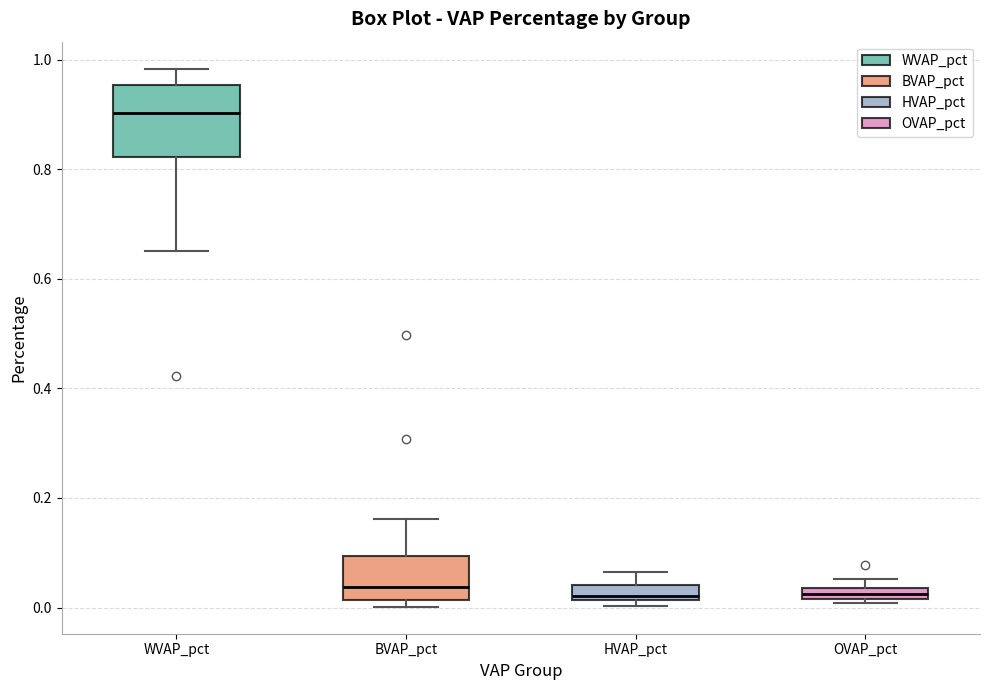

Comparing the boxes themselves (not the whiskers), which one is the tallest?

WVAP_pct